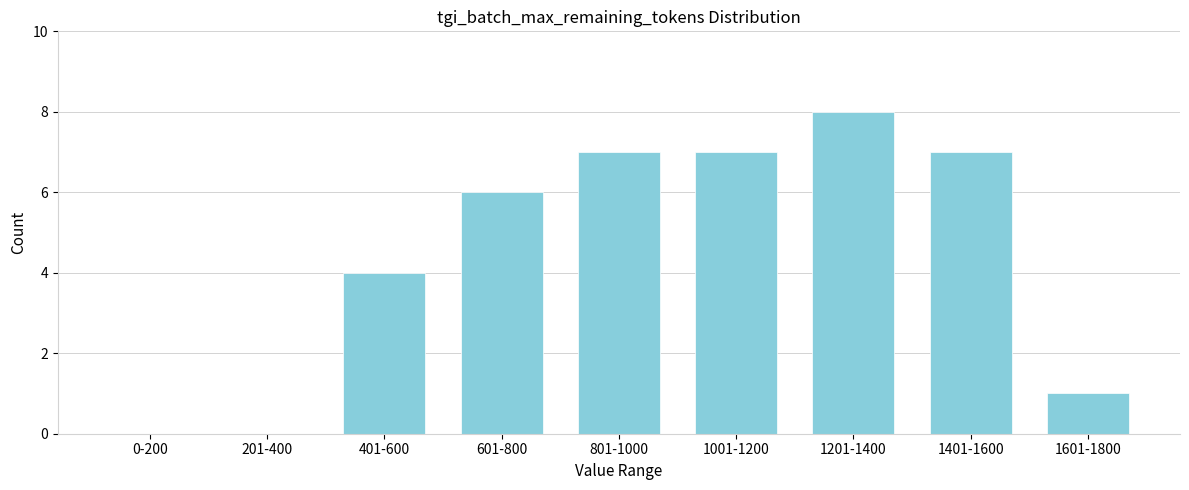

Reading left to right, what are all the values shown in this chart?

0-200=0	201-400=0	401-600=4	601-800=6	801-1000=7	1001-1200=7	1201-1400=8	1401-1600=7	1601-1800=1